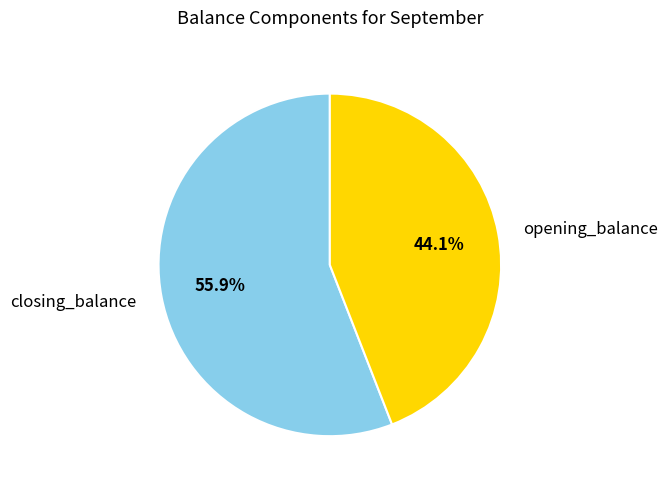

The closing_balance slice represents 56% of the pie. True or false?

True